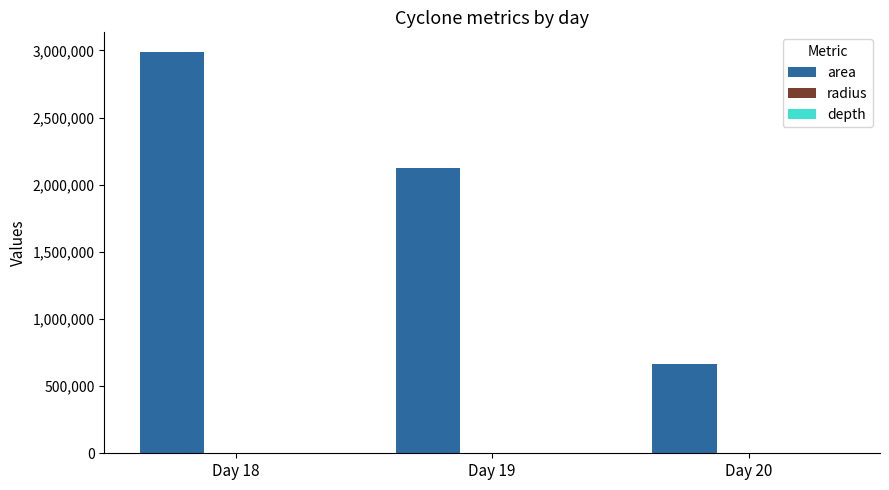

At which label is area closest to 1825625?

Day 19